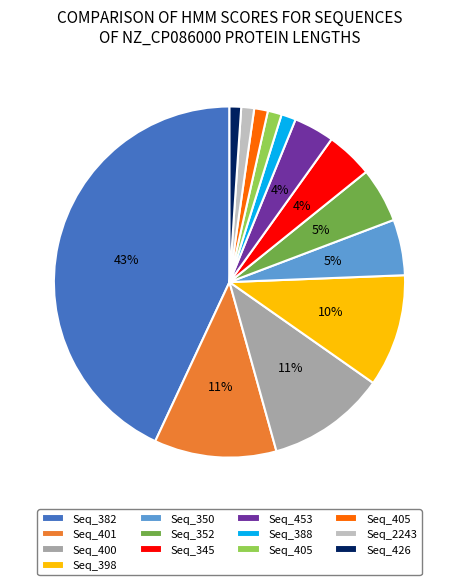

Does any single category account for the majority?

No